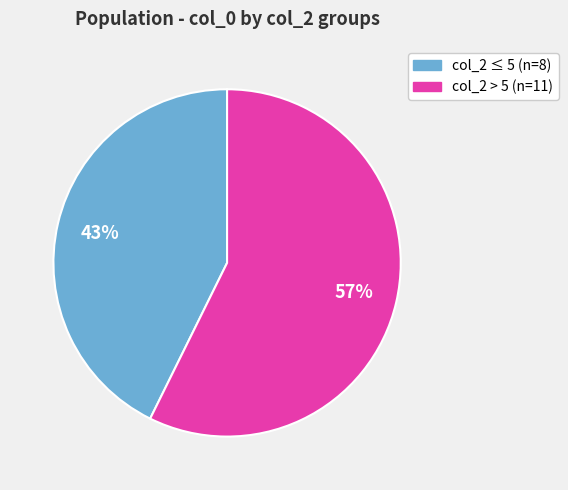

To the nearest percent, what is the average slice percentage?

50%